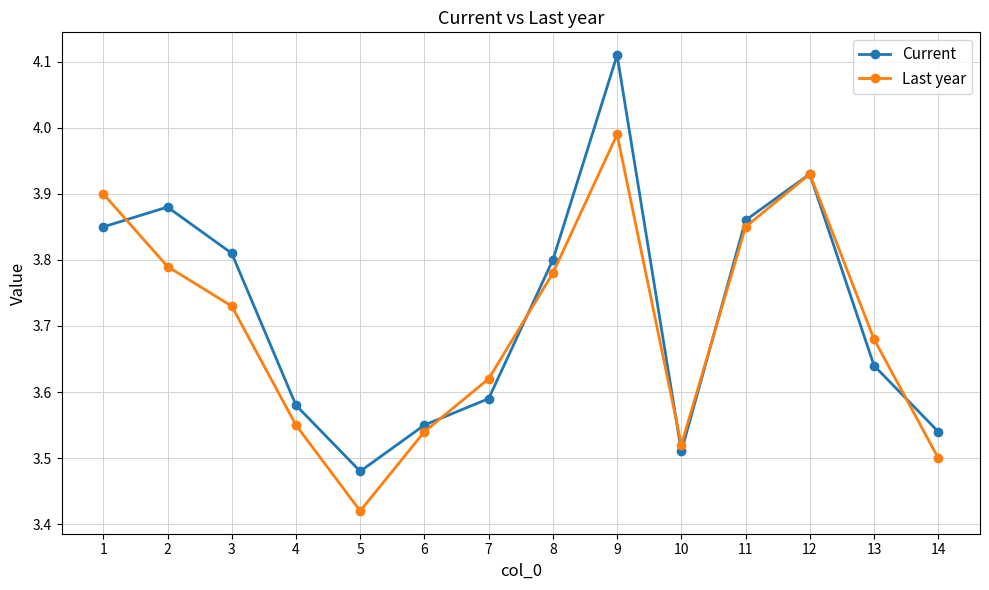

In Current, how many points are higher than both neighbors (excluding endpoints)?

3